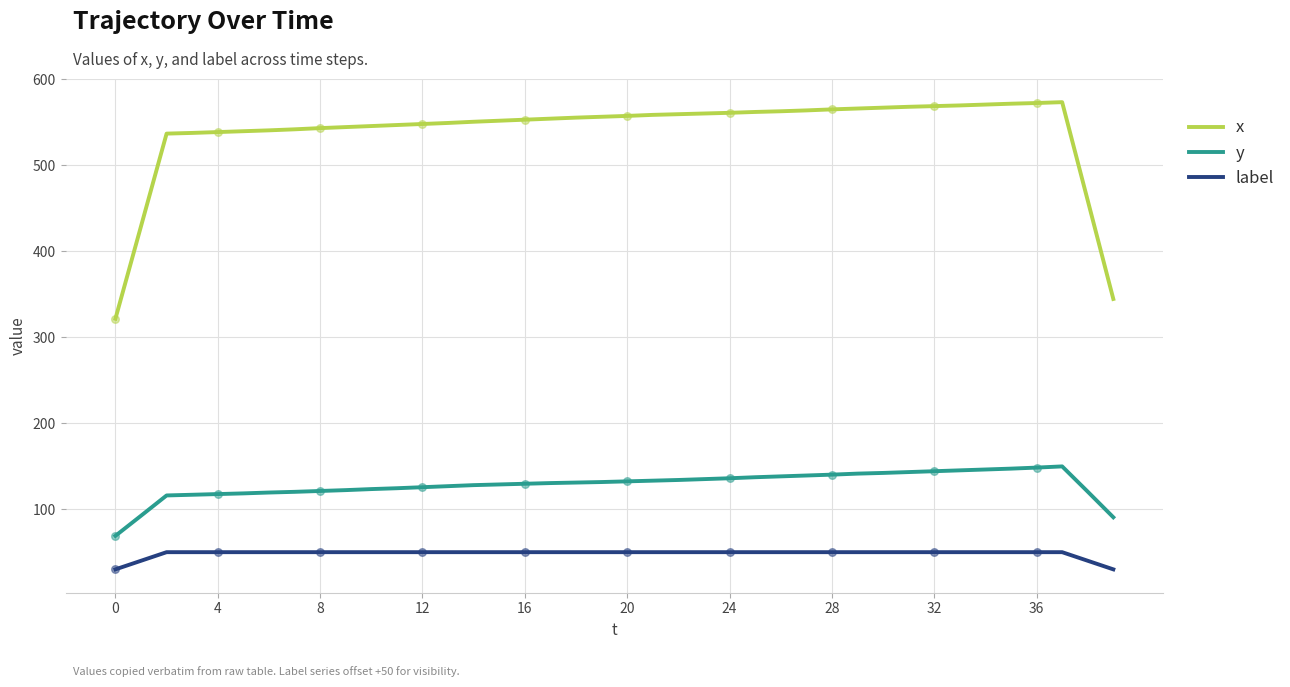

Which series has the largest total across all categories?

x